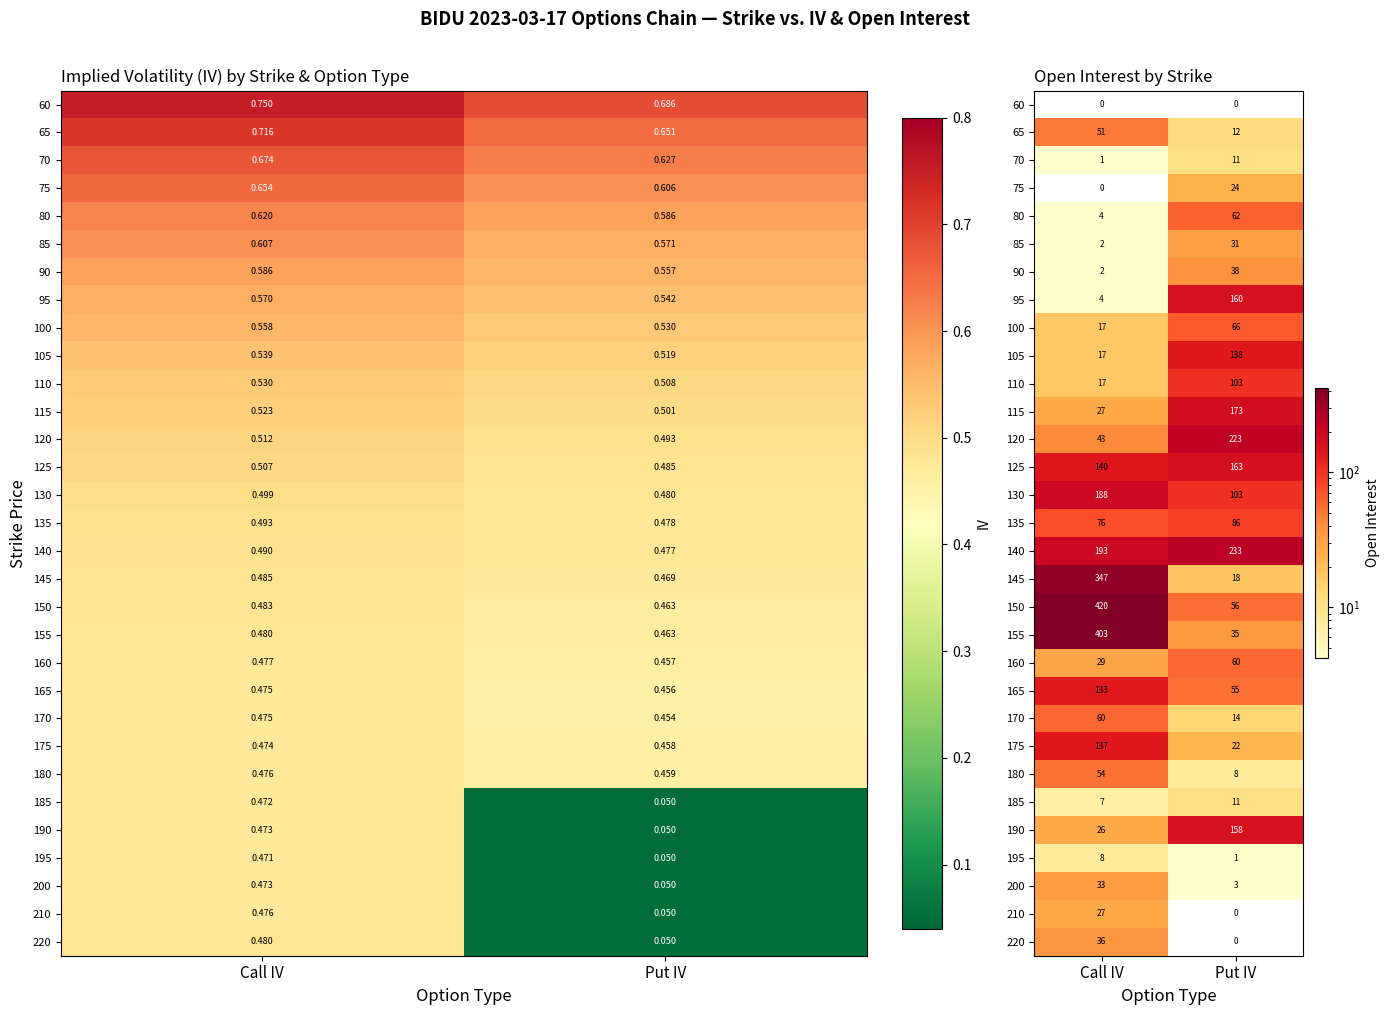

Which label corresponds to the largest value in the chart?

Call IV